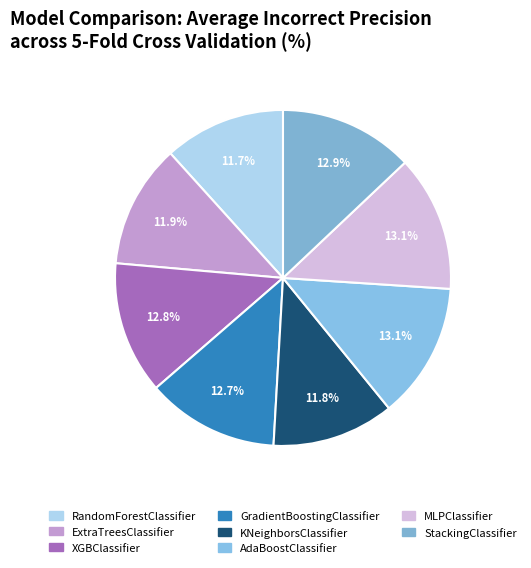

Does StackingClassifier account for over 50% of the chart?

No